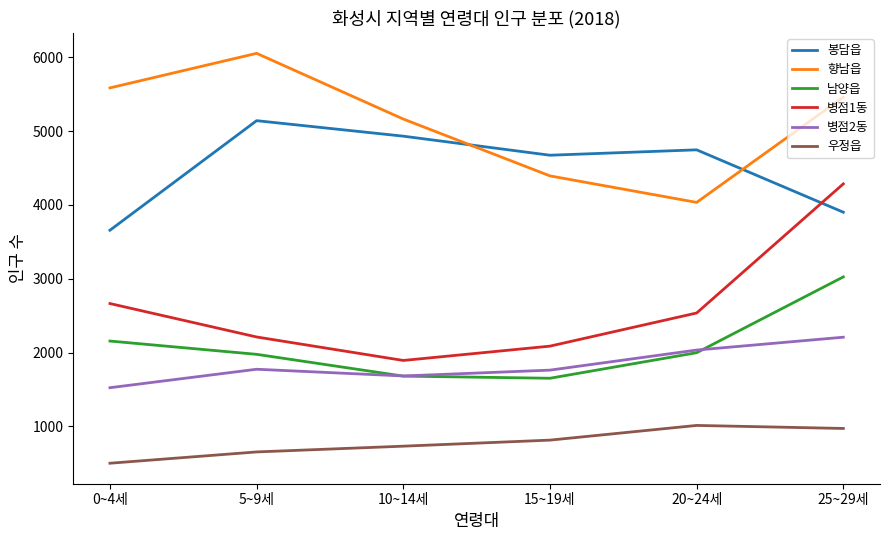

The value of 봉담읍 at 25~29세 is 5231. True or false?

False